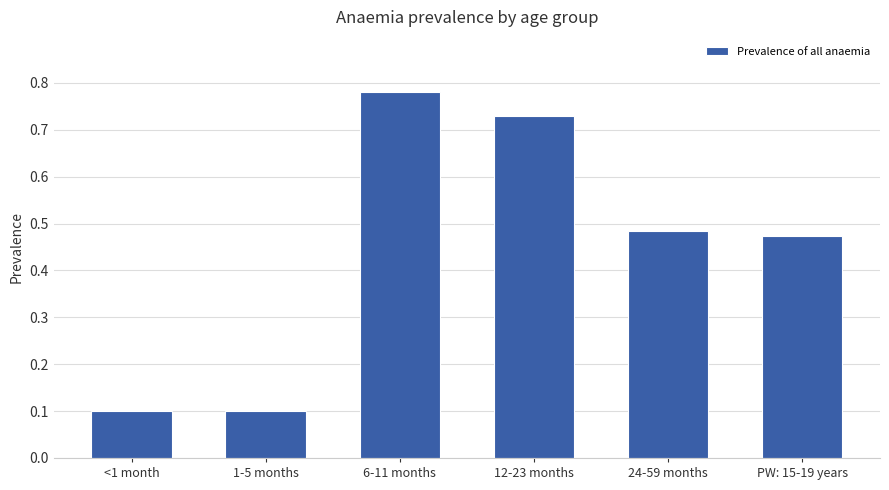

What position from the right is <1 month?

6